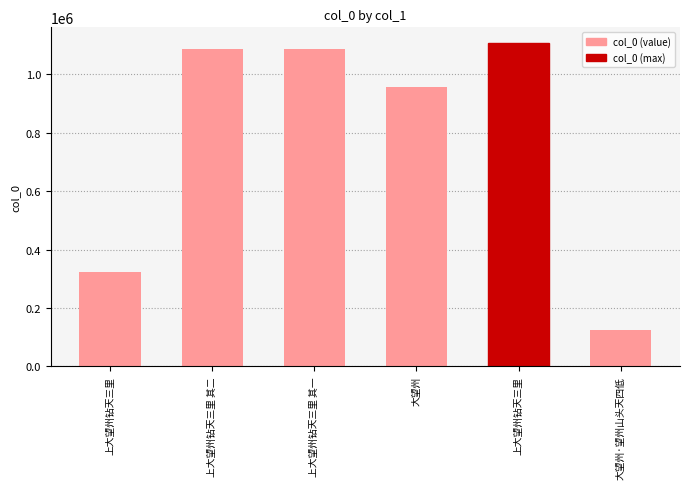

Reading left to right, extract all data points from this chart.

上大望州钻天三里=323338	上大望州钻天三里 其二=1085628	上大望州钻天三里 其一=1085627	大望州=956843	上大望州钻天三里=1105673	大望州·望州山头天四低=123792